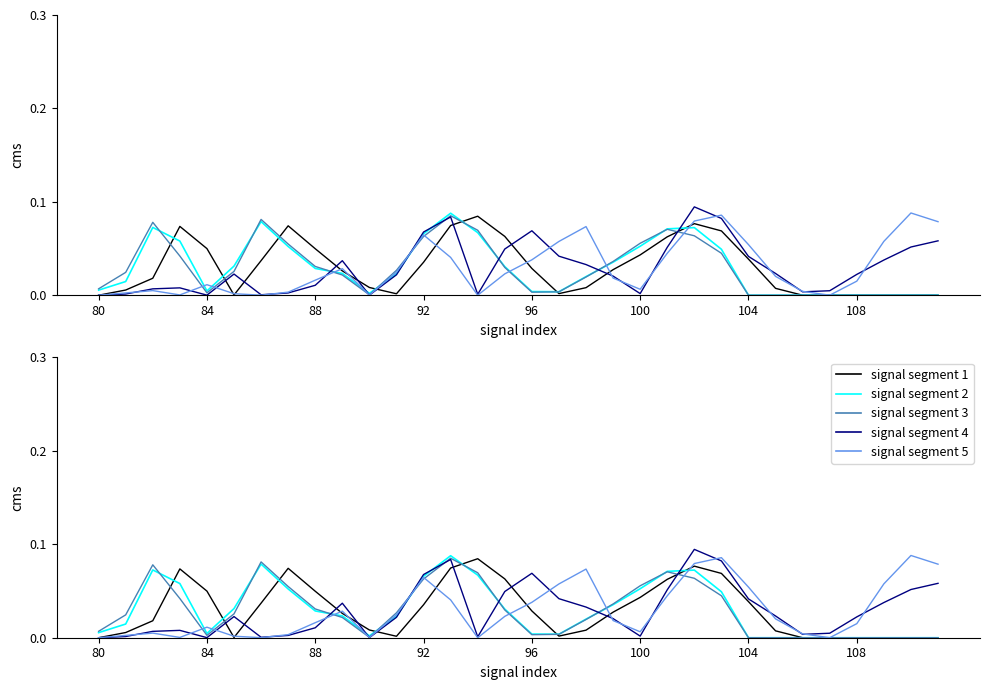

How many intersections are there between signal segment 1 and signal segment 3?

7